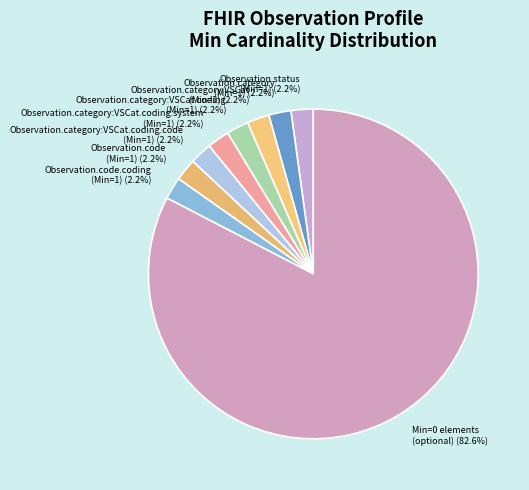

Do Min=0 elements (optional) and Observation.status (Min=1) together represent more than half of the pie?

Yes